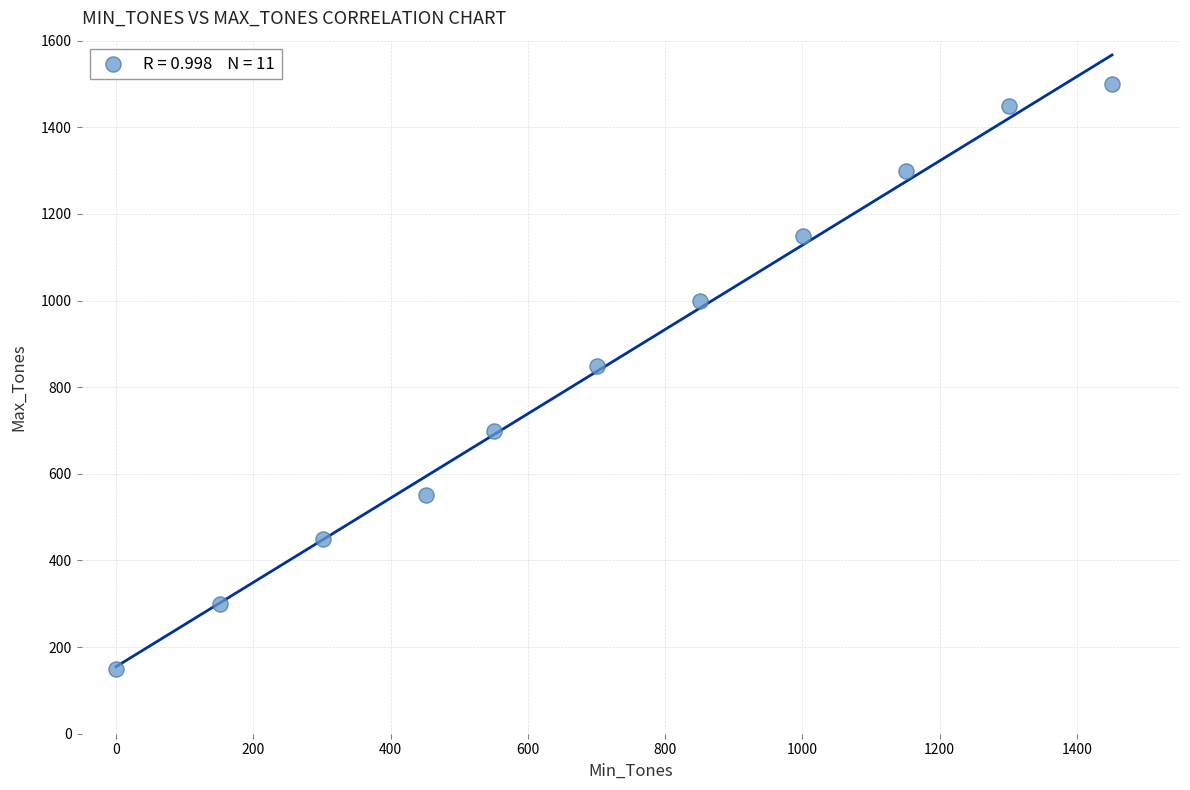

What is the range of X values (max minus min)?

1451